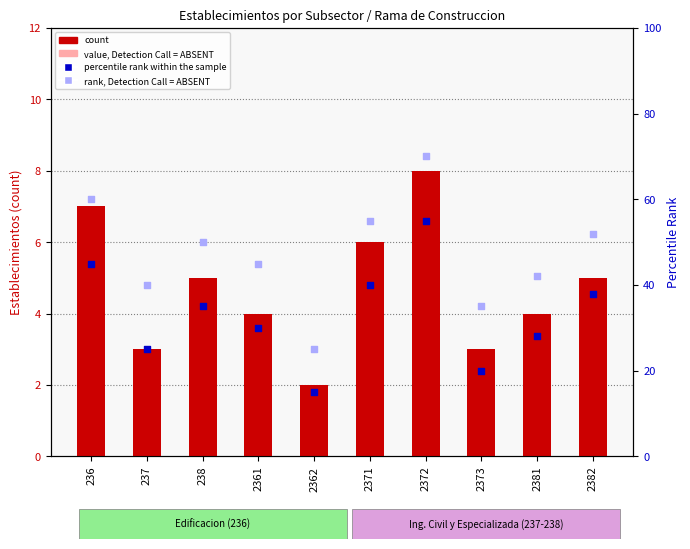

Which series reaches the maximum Y coordinate?

rank, Detection Call = ABSENT